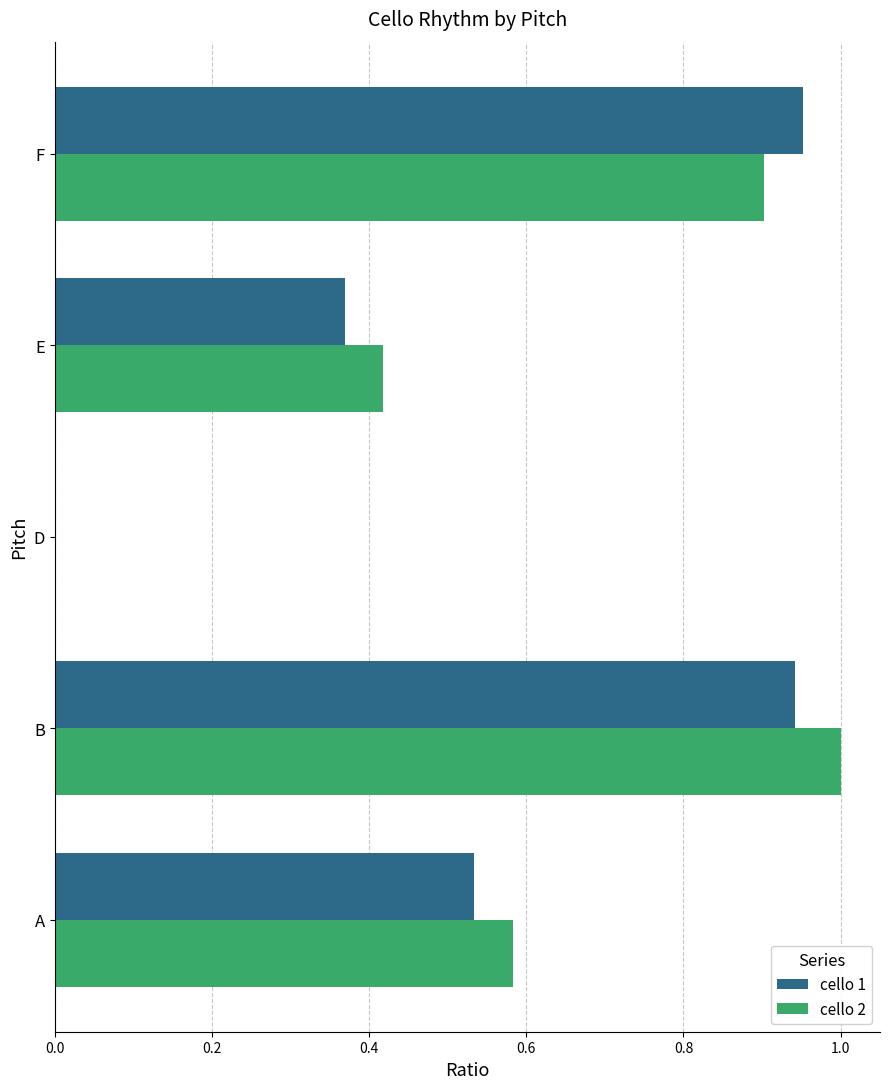

At which category does the chart reach its peak across all series?

B